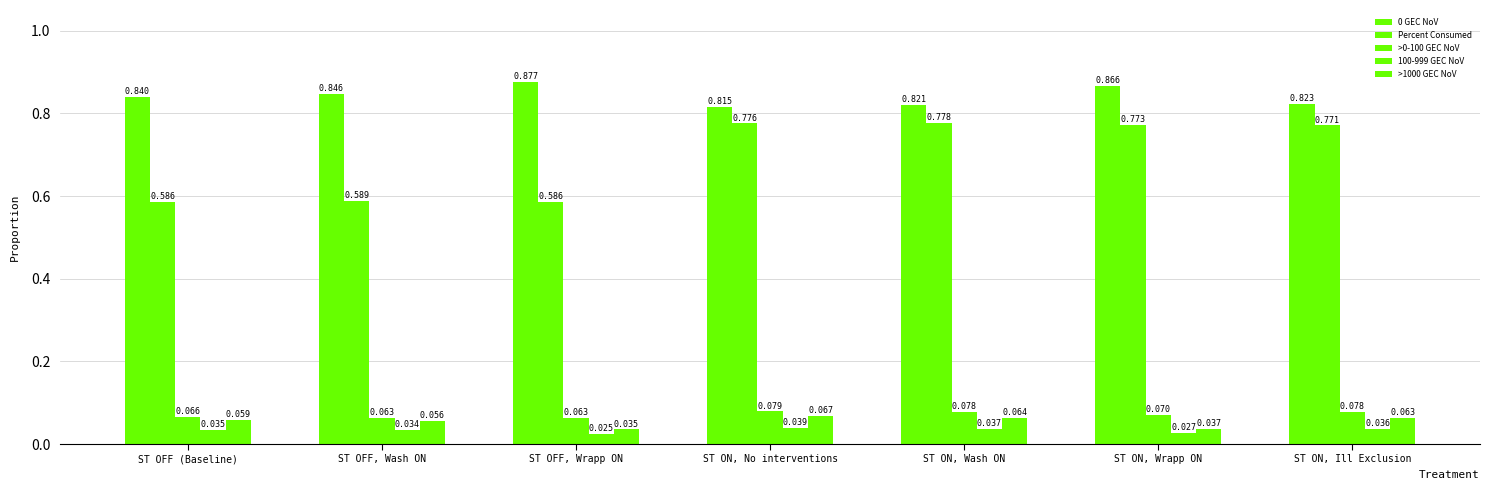

Which series has the largest range (max minus min)?

Percent Consumed